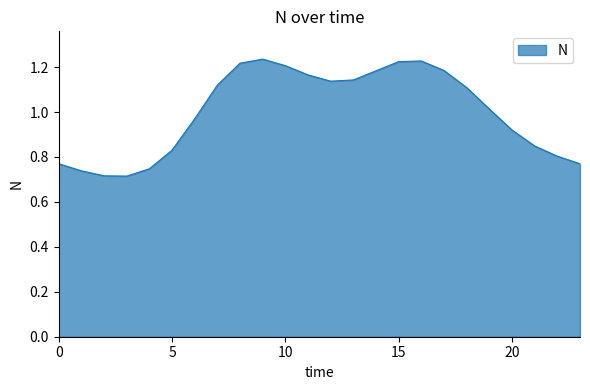

What is the difference between the maximum and minimum values?

0.5